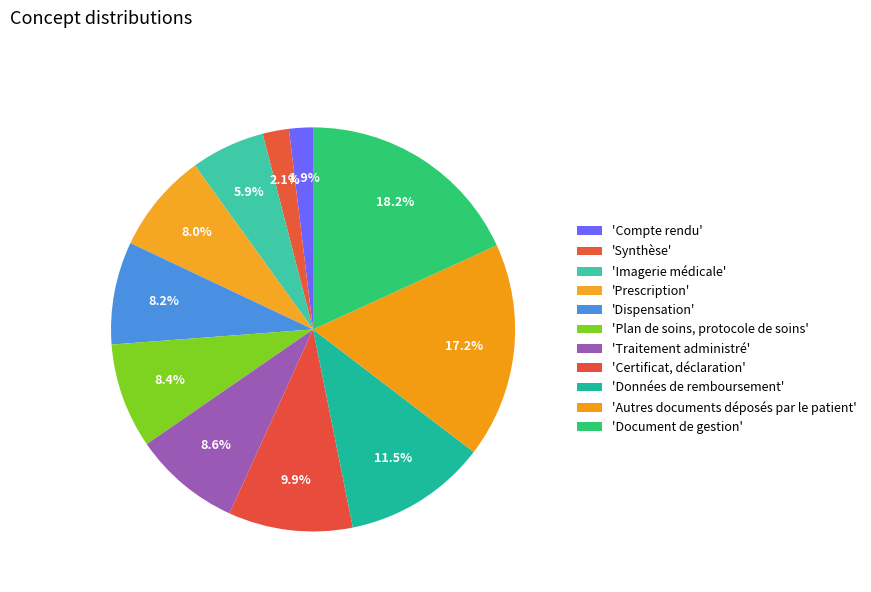

How many slices are in this pie chart?

11